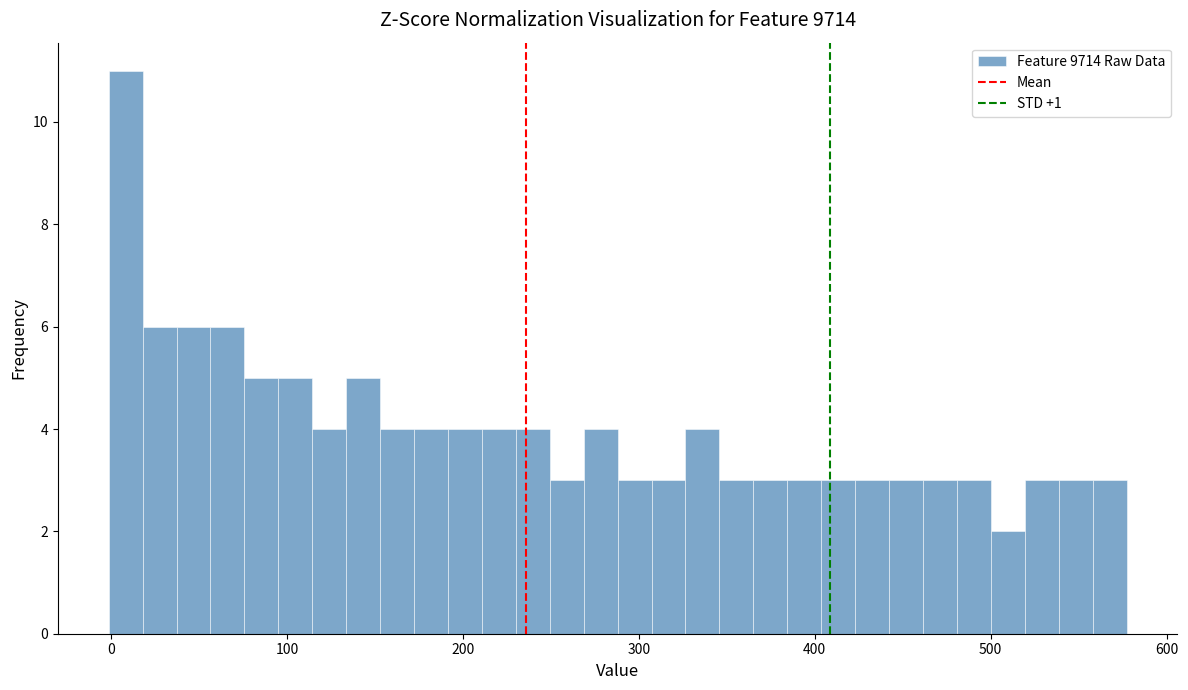

Read against the x-axis, roughly where is the centre of the tallest bar?

10